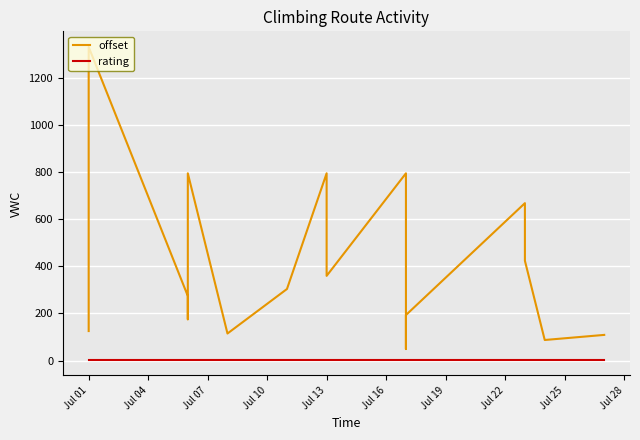

What is the sum of all rating values?

102.0